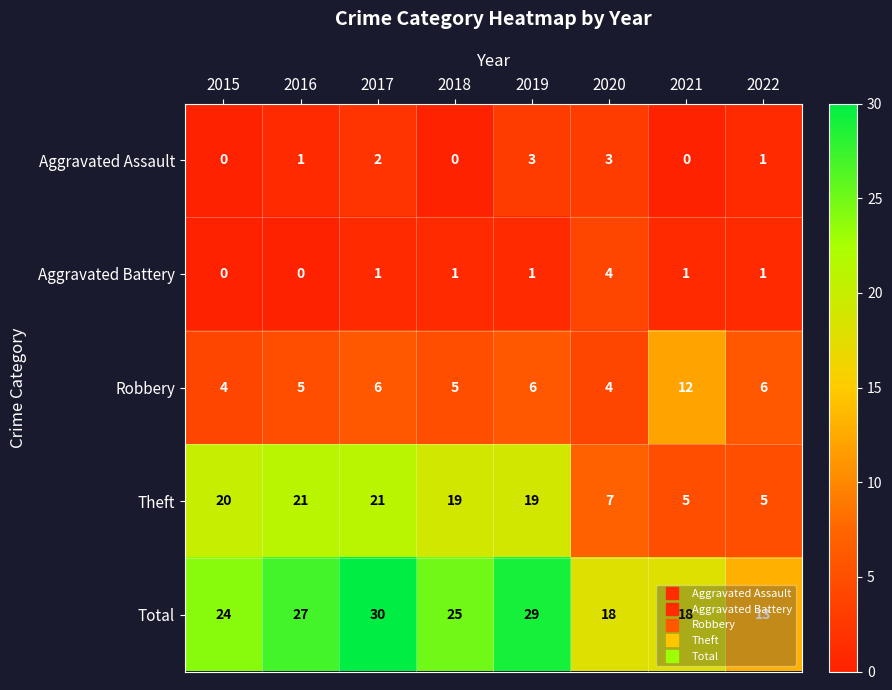

Which series has the largest total across all categories?

Total